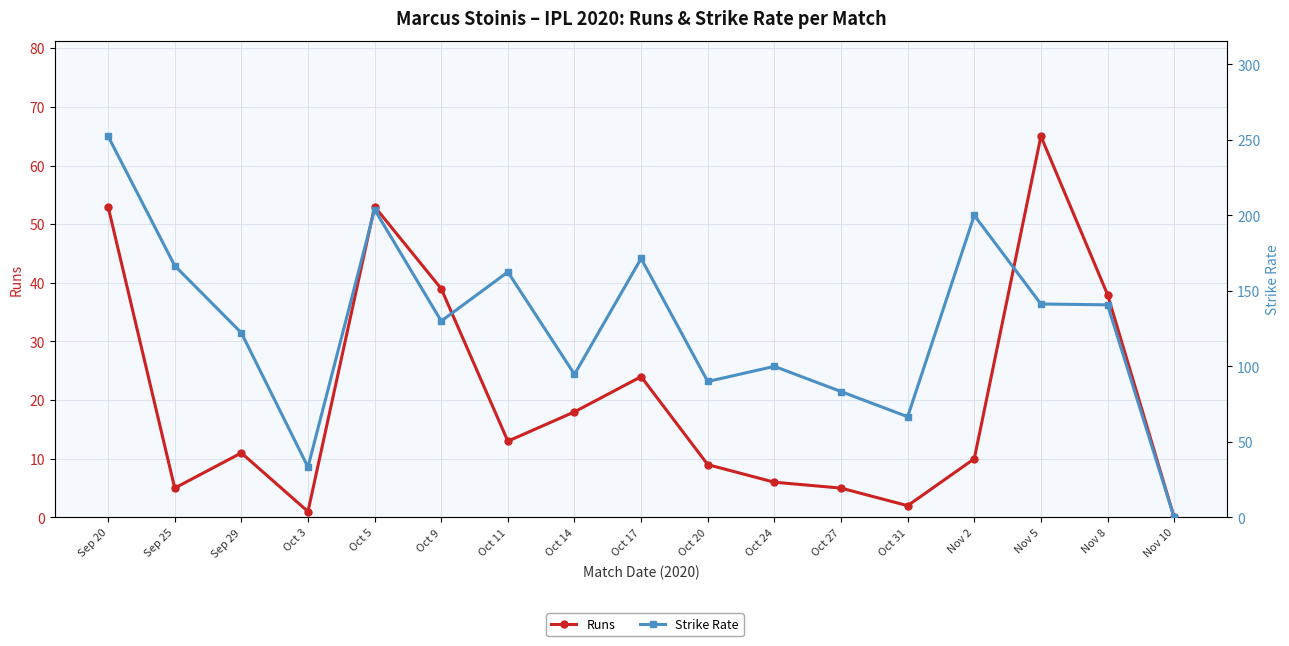

How many values in the Runs series exceed 11?

8